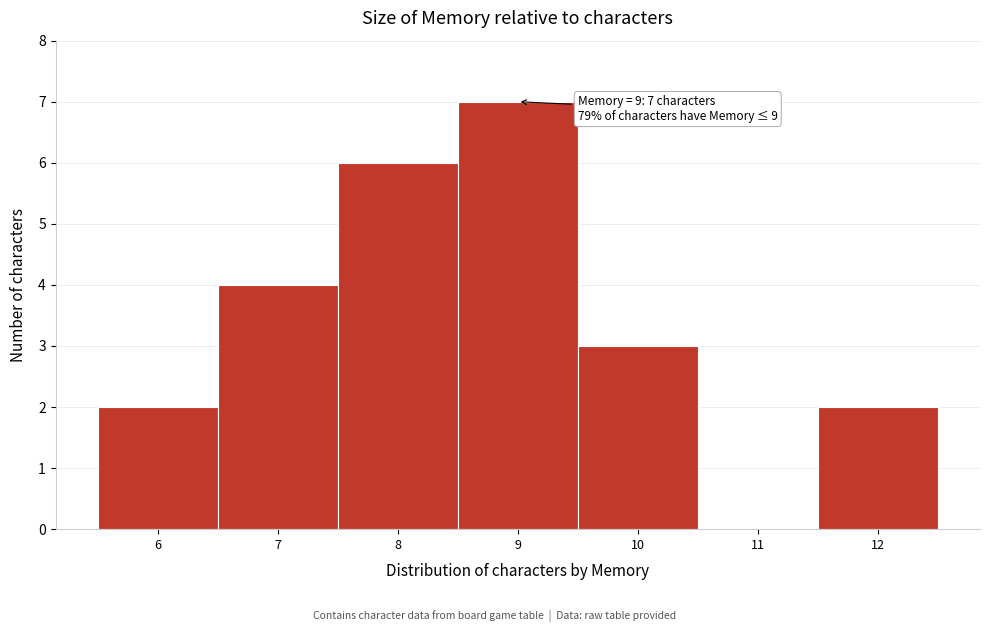

Reading right to left, extract all data points from this chart.

12=2	11=0	10=3	9=7	8=6	7=4	6=2